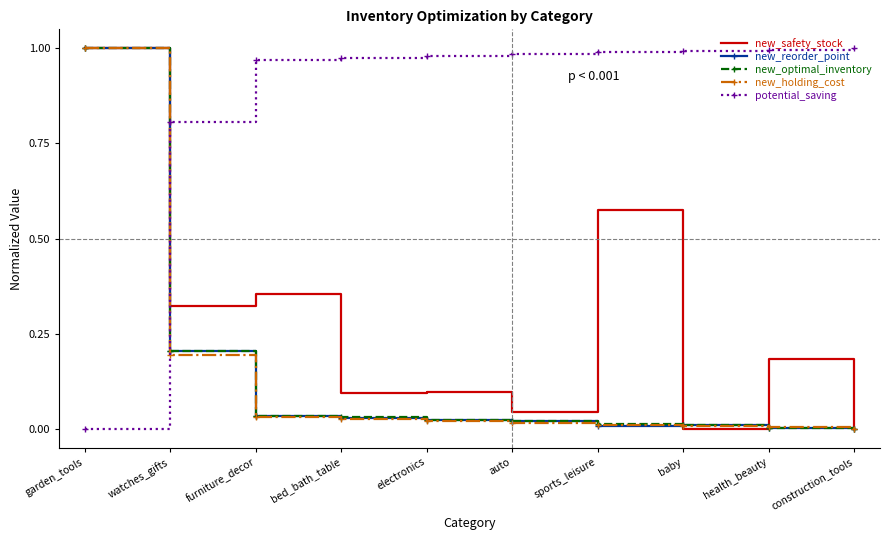

What is the total value across all series at bed_bath_table?

1.2